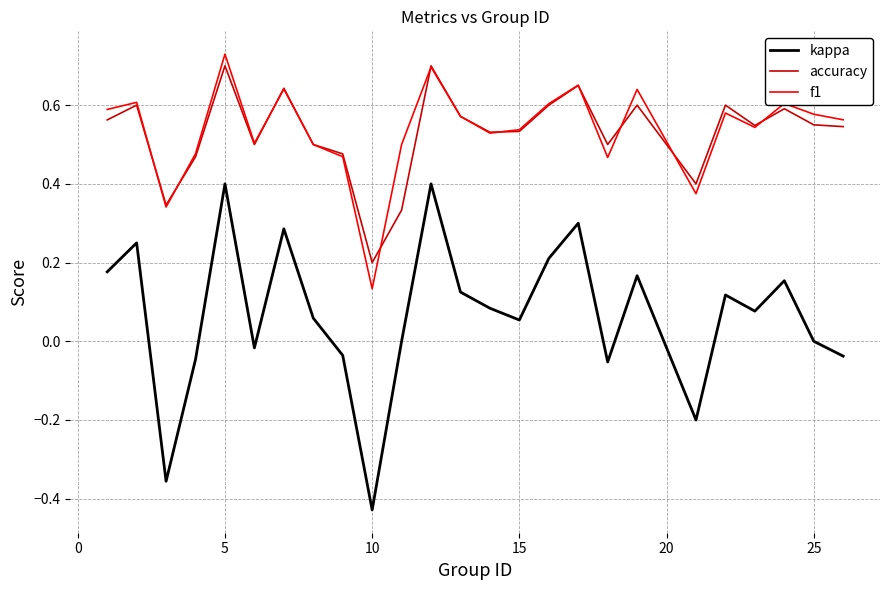

Which series has the widest spread of values?

kappa